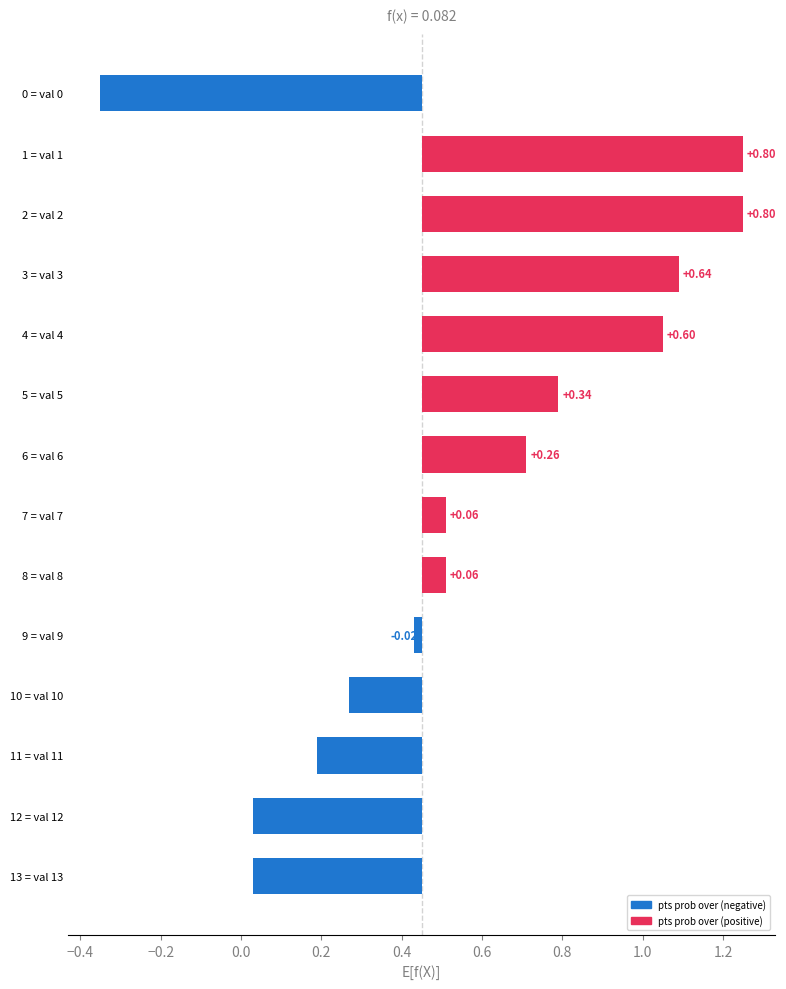

How many positive values are there?

8